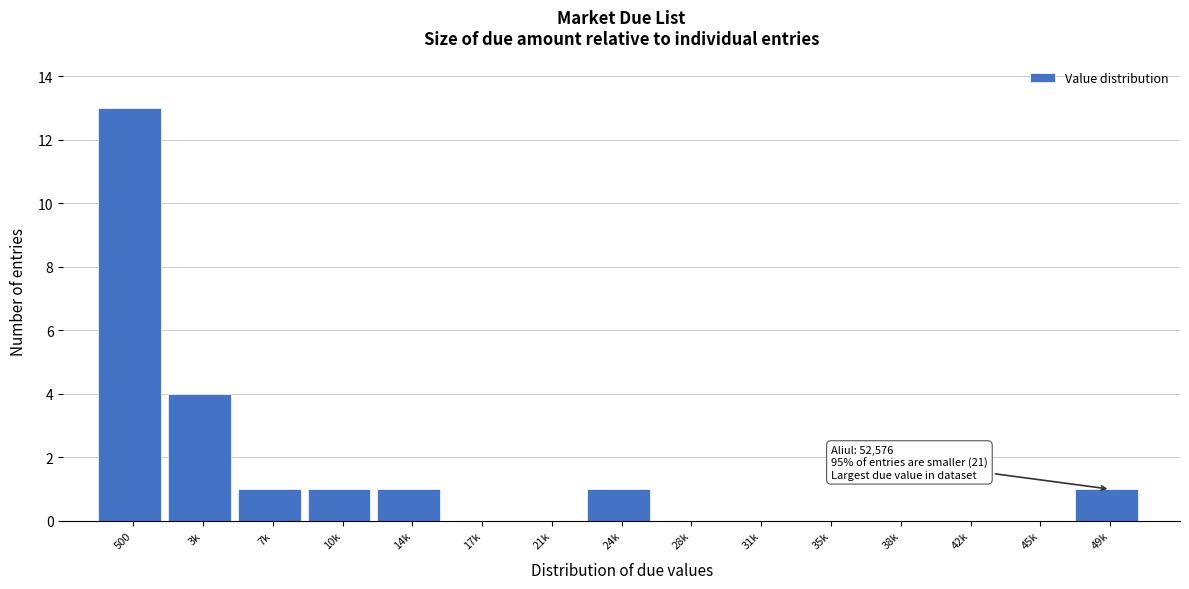

Reading right to left, transcribe all the data shown in this chart.

49k=1	45k=0	42k=0	38k=0	35k=0	31k=0	28k=0	24k=1	21k=0	17k=0	14k=1	10k=1	7k=1	3k=4	500=13